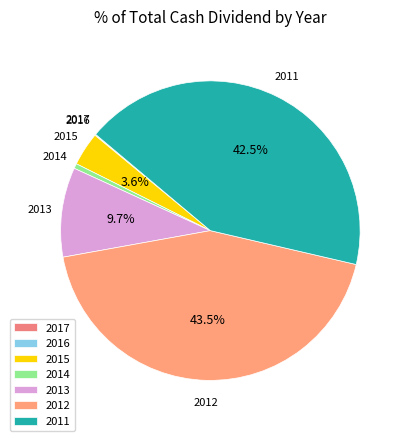

Which slice is the largest?

2012